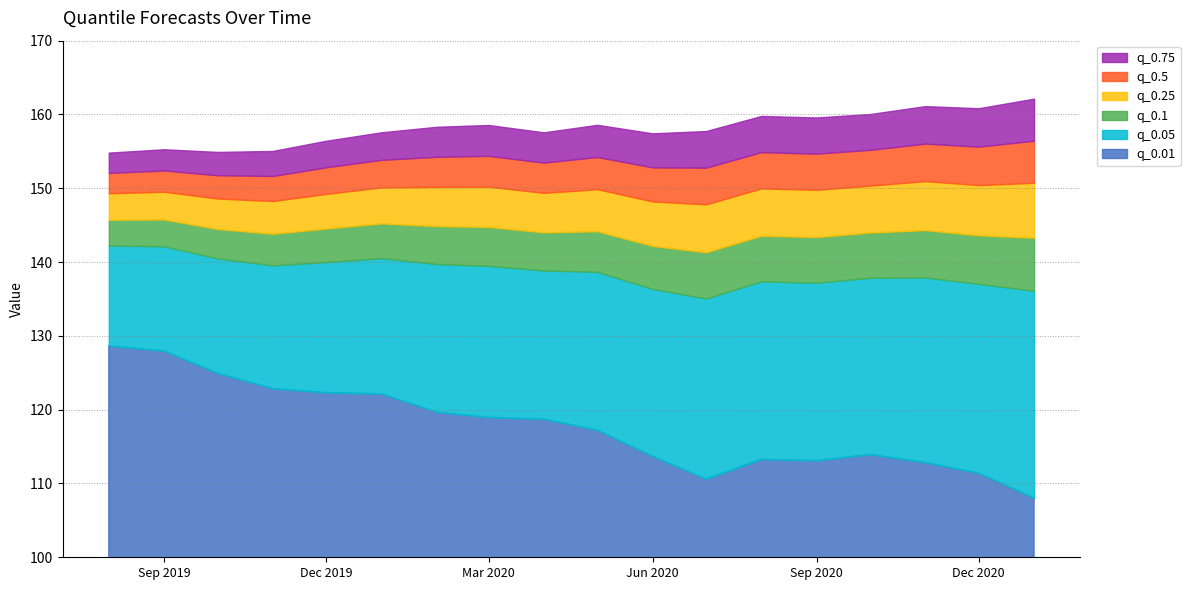

What is the greatest value displayed?

162.1